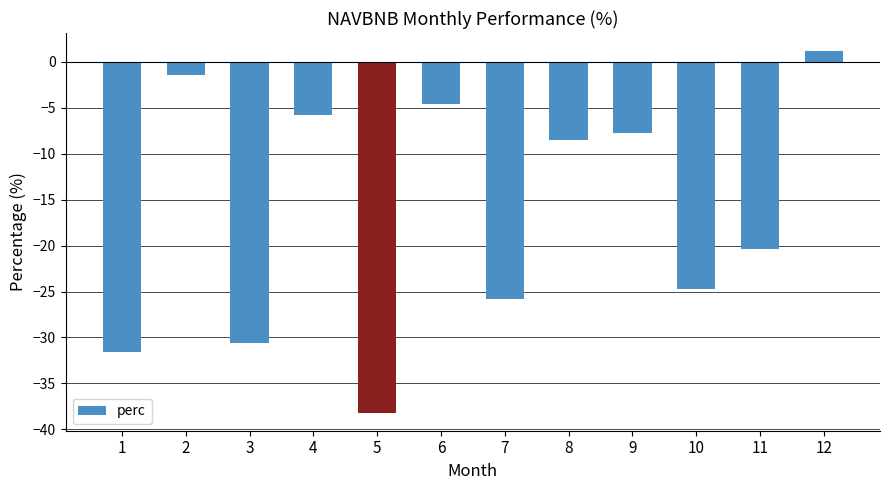

What is the change in value from 4 to 6?

+1.3